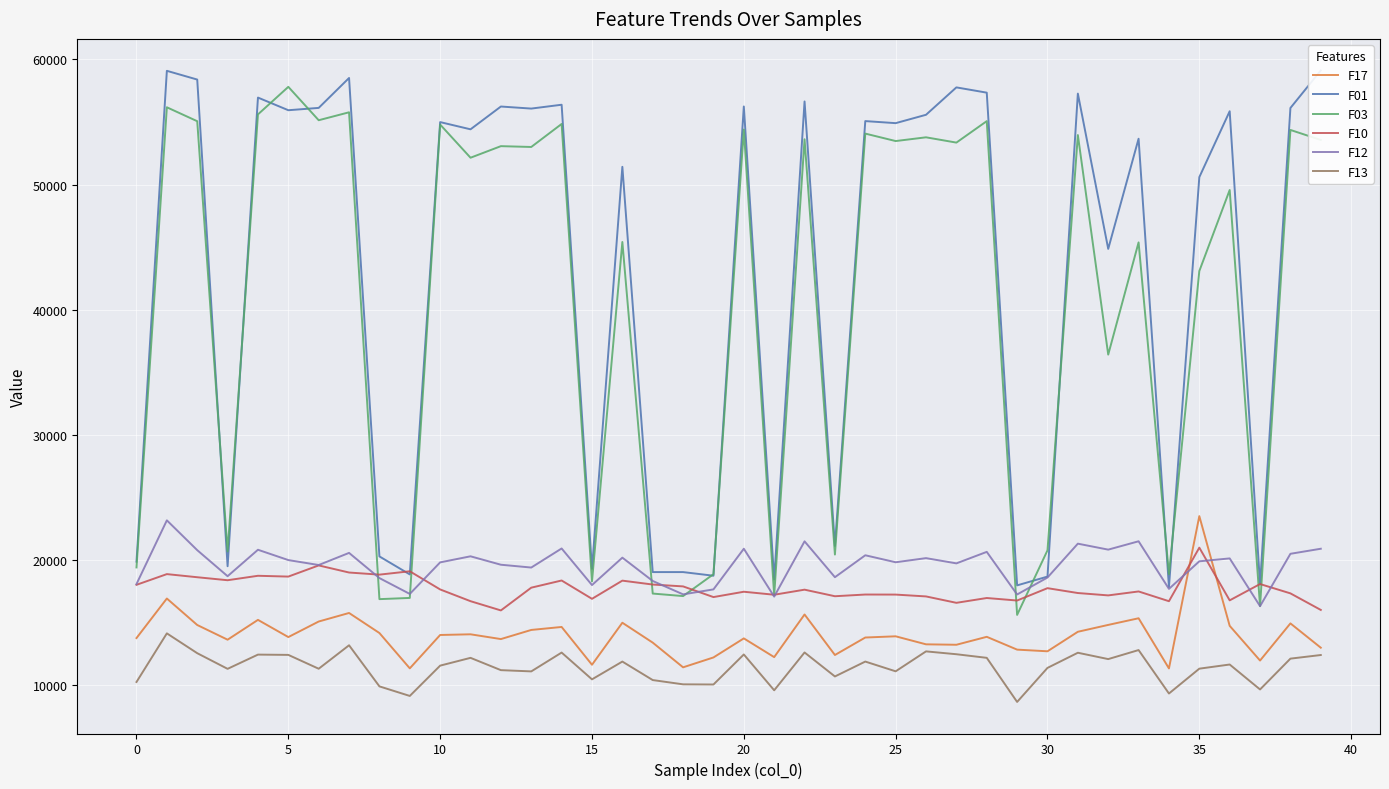

Is it true that F13 equals 19893.7 at 31?

False